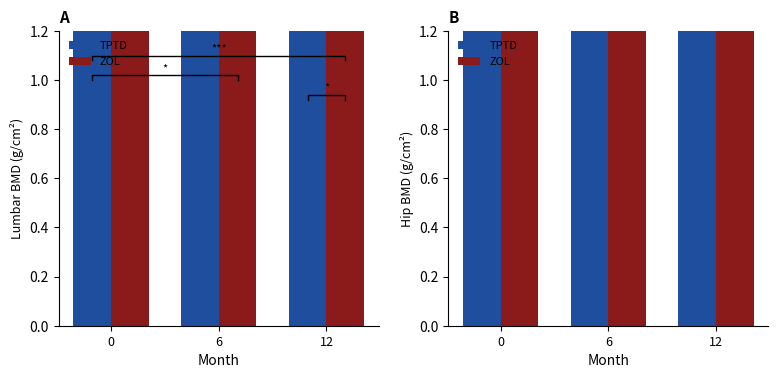

What is the difference between the maximum and minimum values in the ZOL series?

2